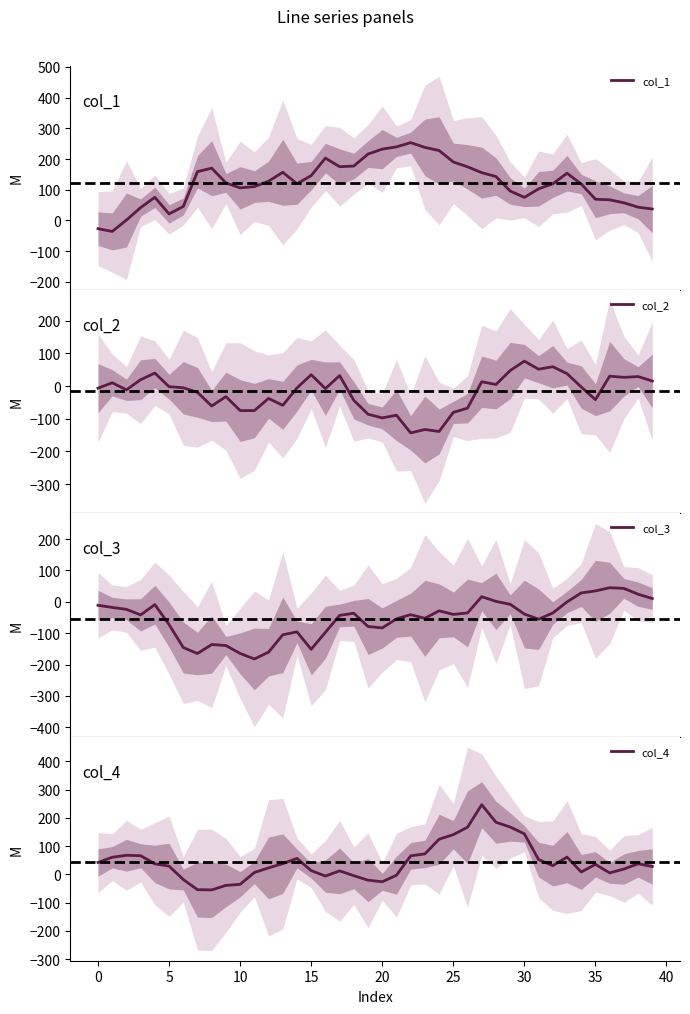

What is the highest value of the col_4 series?

246.5